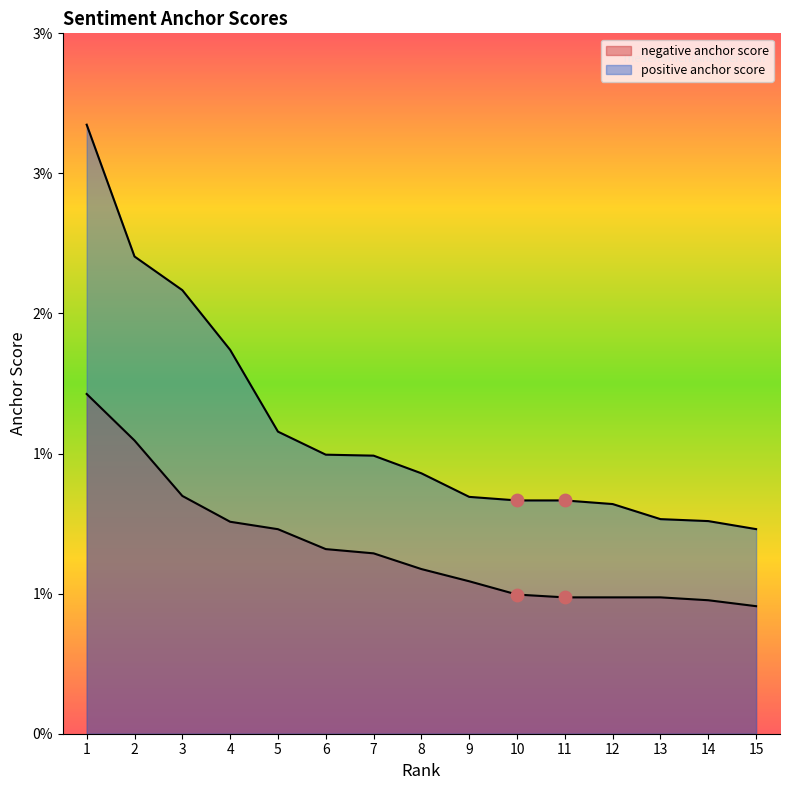

Which series has the widest spread of Y values?

positive anchor score